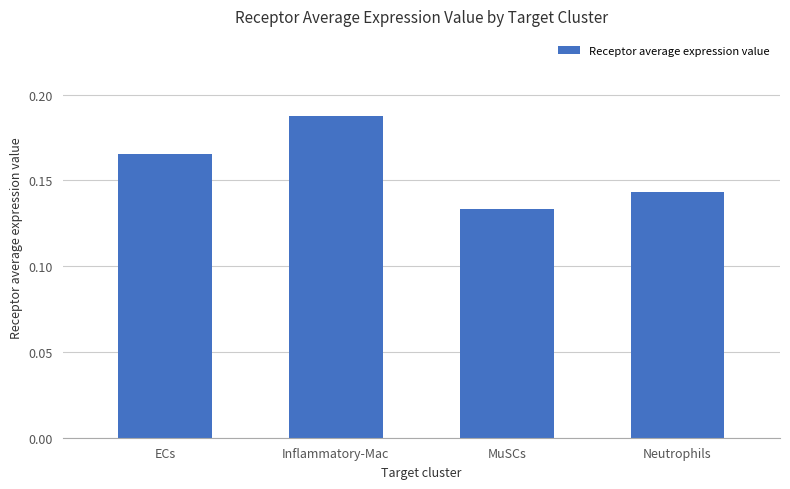

What is the label of the 3rd bar from the left?

MuSCs